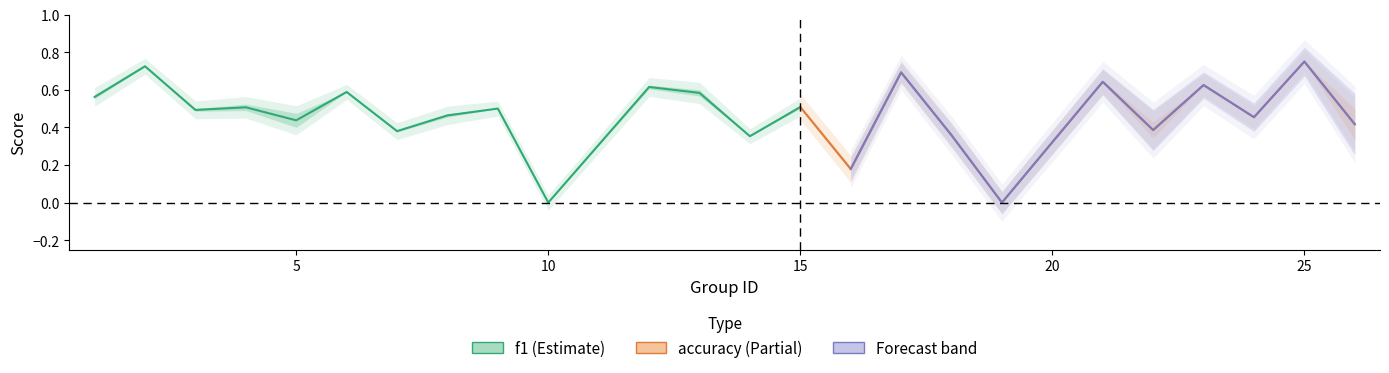

True or false: accuracy has a value of 0.7 at 17.

True